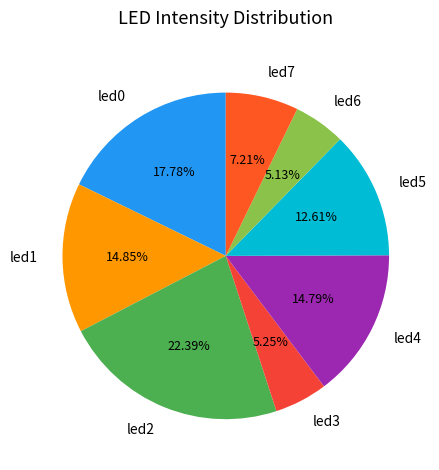

What percentage is the led4 slice, to the nearest percent?

15%